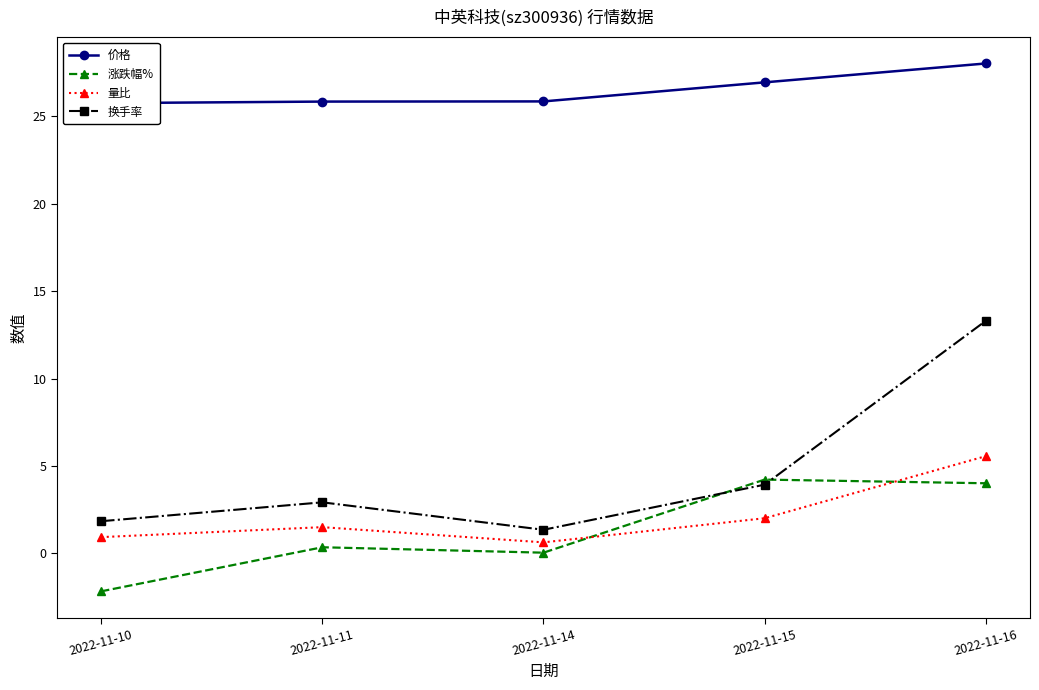

Between 2022-11-14 and 2022-11-16, which series saw the biggest shift?

换手率